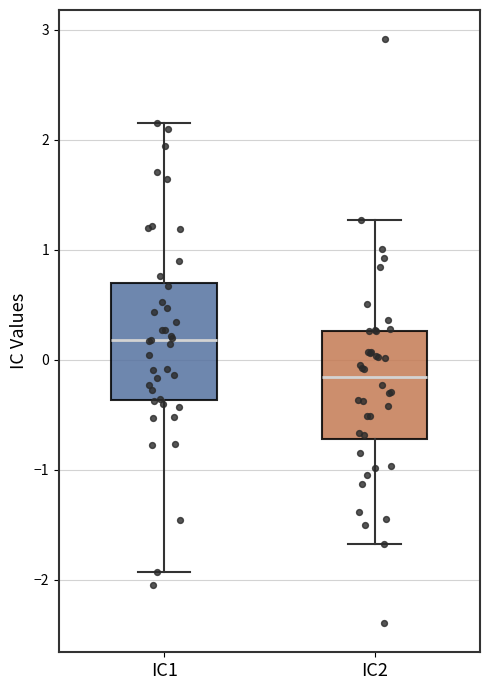

Reading left to right, transcribe this box plot: for each box, give where its median line is, the range the box spans, and where its two whiskers end, as read against the y-axis. The values are not printed on the chart, so give them approximately, as read against the axis.

IC1: median 0.2, box -0.4 to 0.7, whiskers -1.9 to 2.2
IC2: median -0.2, box -0.7 to 0.3, whiskers -1.7 to 1.3